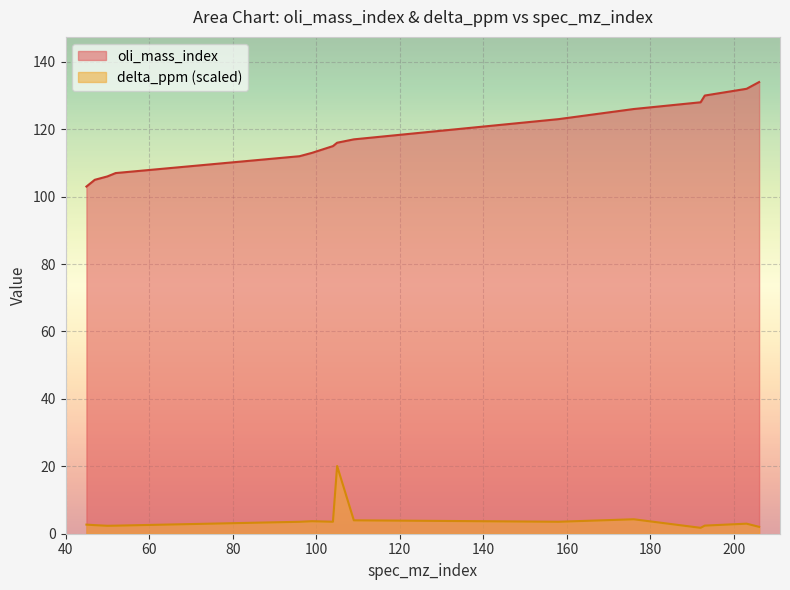

At which category is the sum across all series the highest?

105